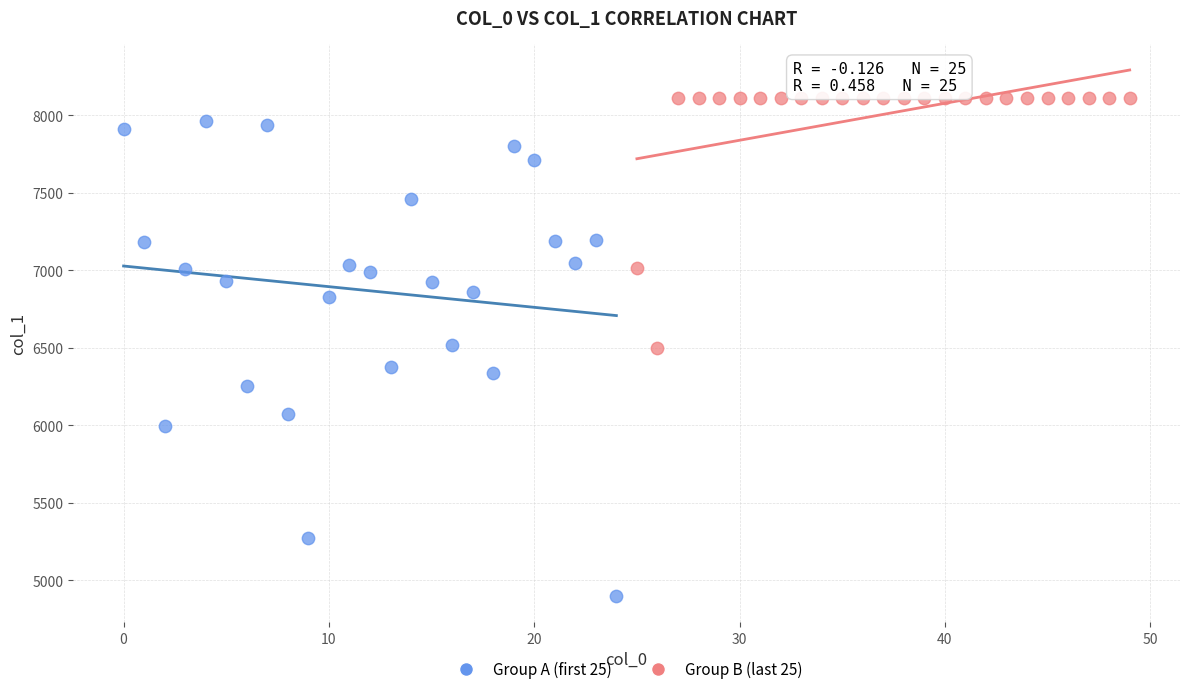

What are all the series names shown in the legend?

Group A (first 25), Group B (last 25)